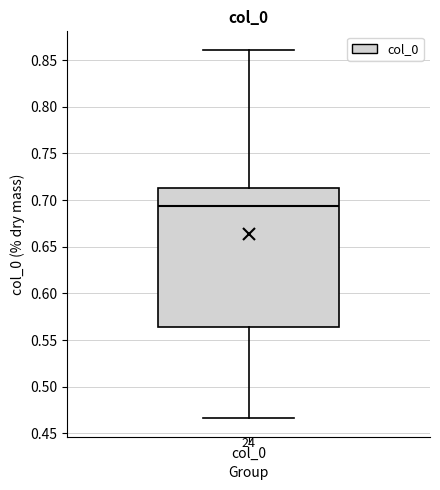

Where does the median line of the box for col_0 sit on the y-axis? The values are not printed on the chart, so give them approximately, as read against the axis.

0.695